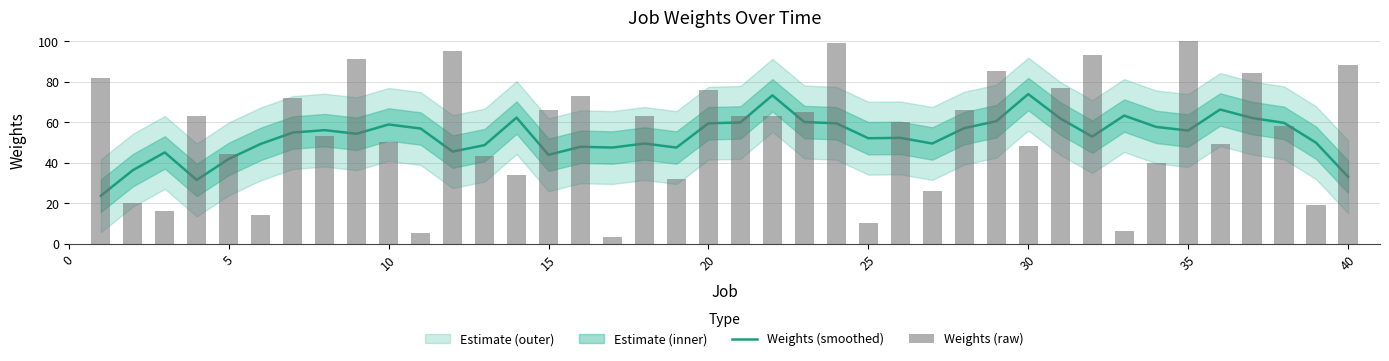

Which series has the widest spread of values?

Weights (raw)